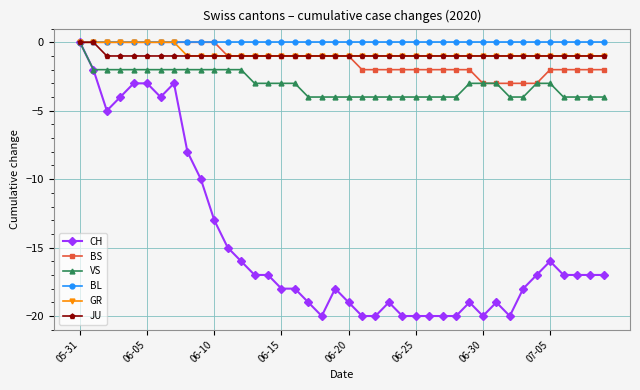

Which series has the largest total across all categories?

BL